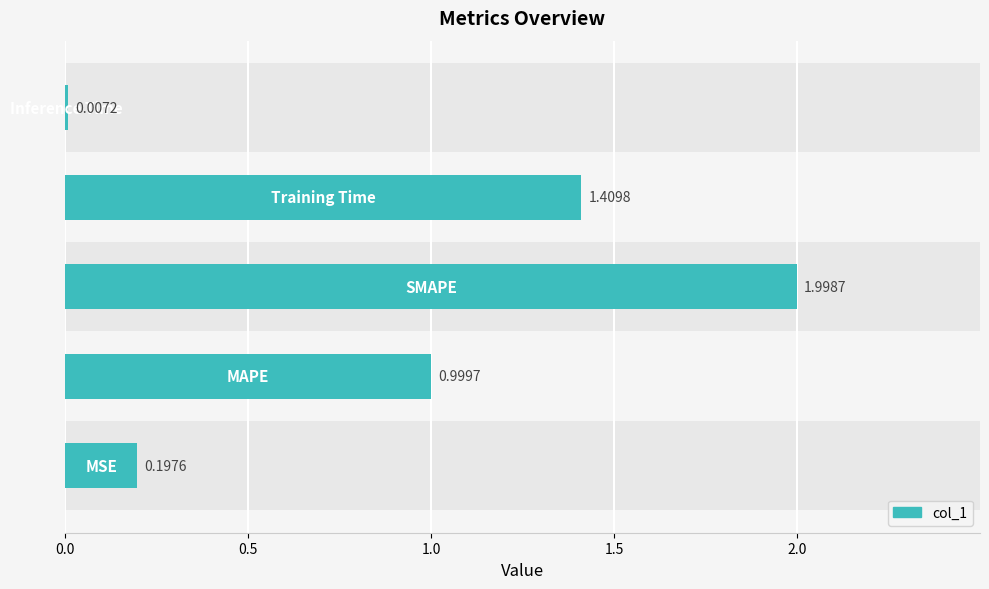

What is the sum of all values?

4.6